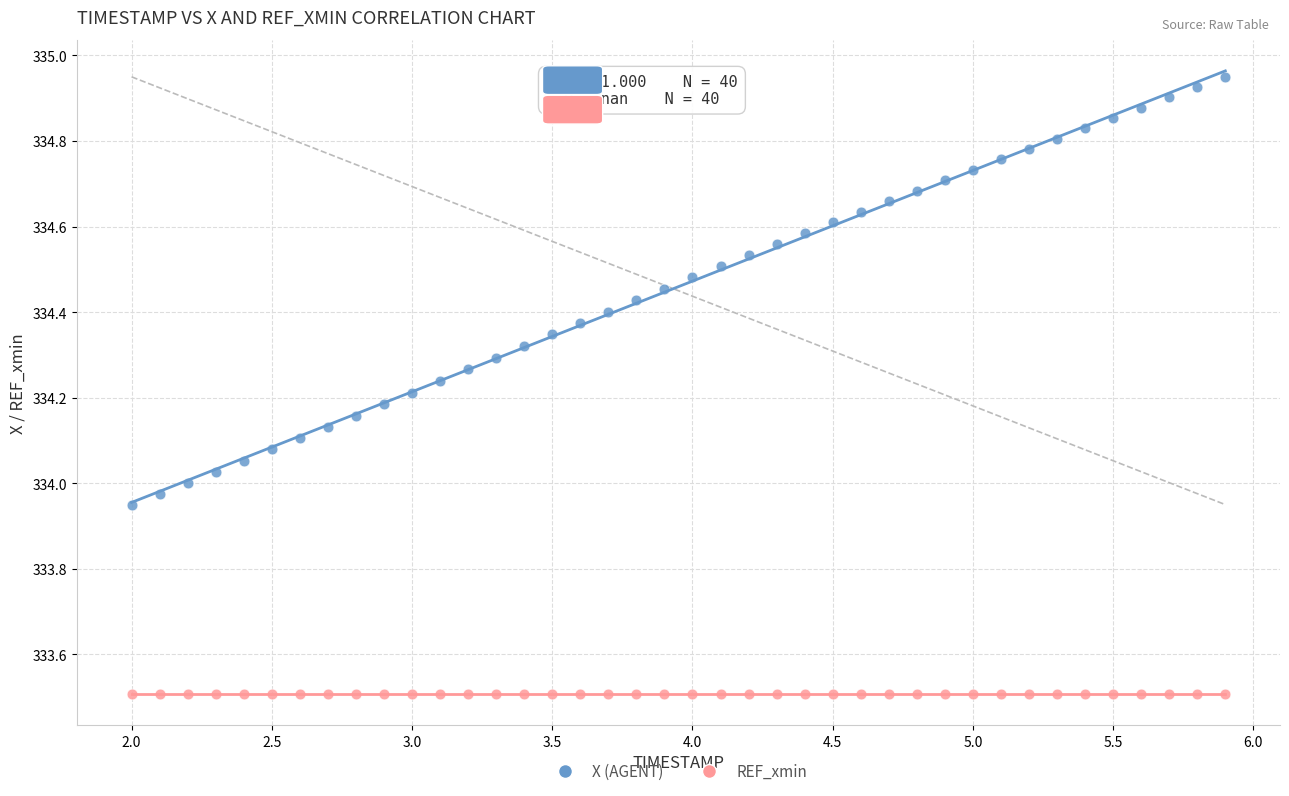

What are all the series names shown in the legend?

X (AGENT), REF_xmin